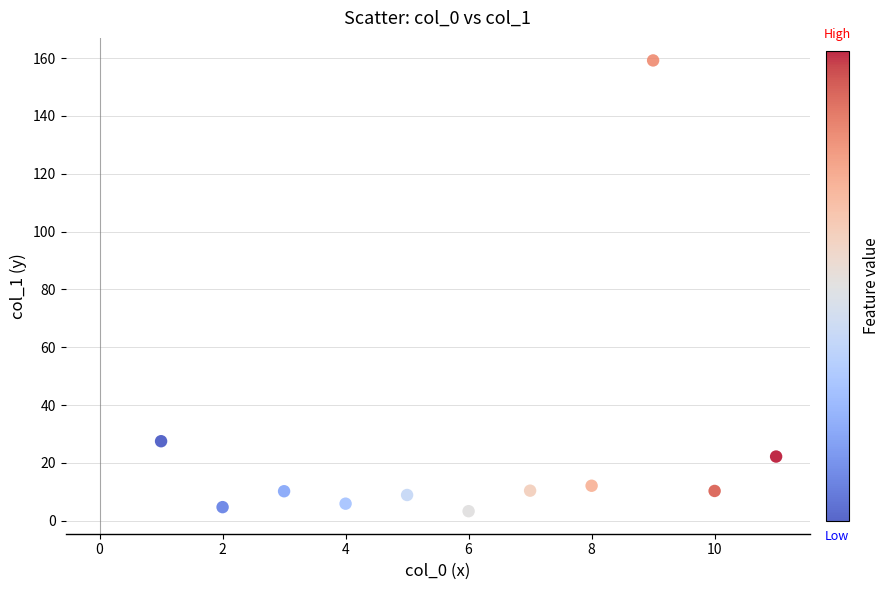

What Y value in the scatter plot is closest to 81?

27.5